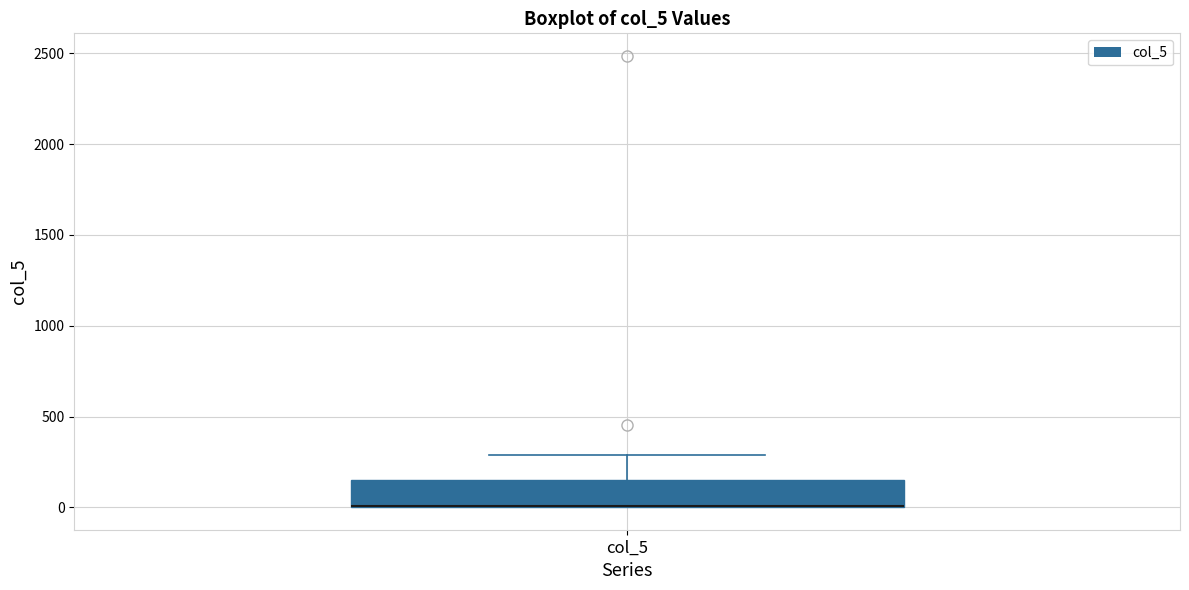

Where does the upper whisker of the box for col_5 end on the y-axis? The values are not printed on the chart, so give them approximately, as read against the axis.

300